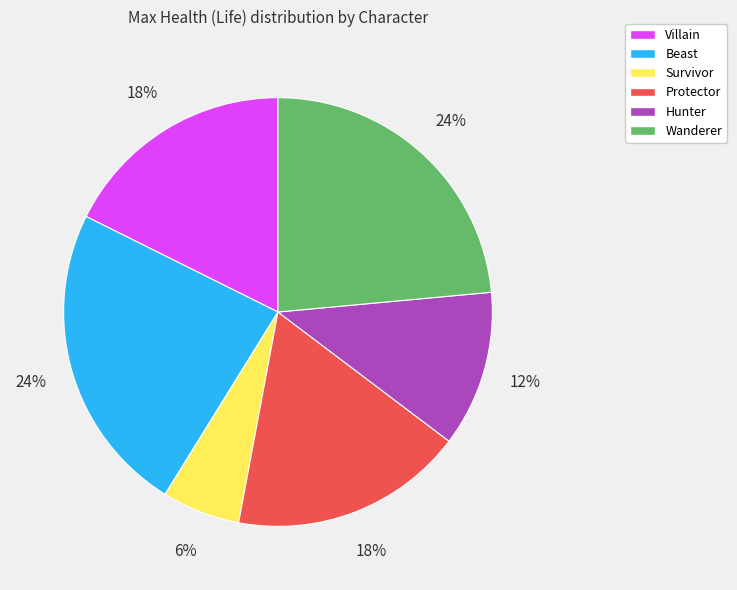

To the nearest percent, what is the difference between the largest and smallest slice percentages?

18%